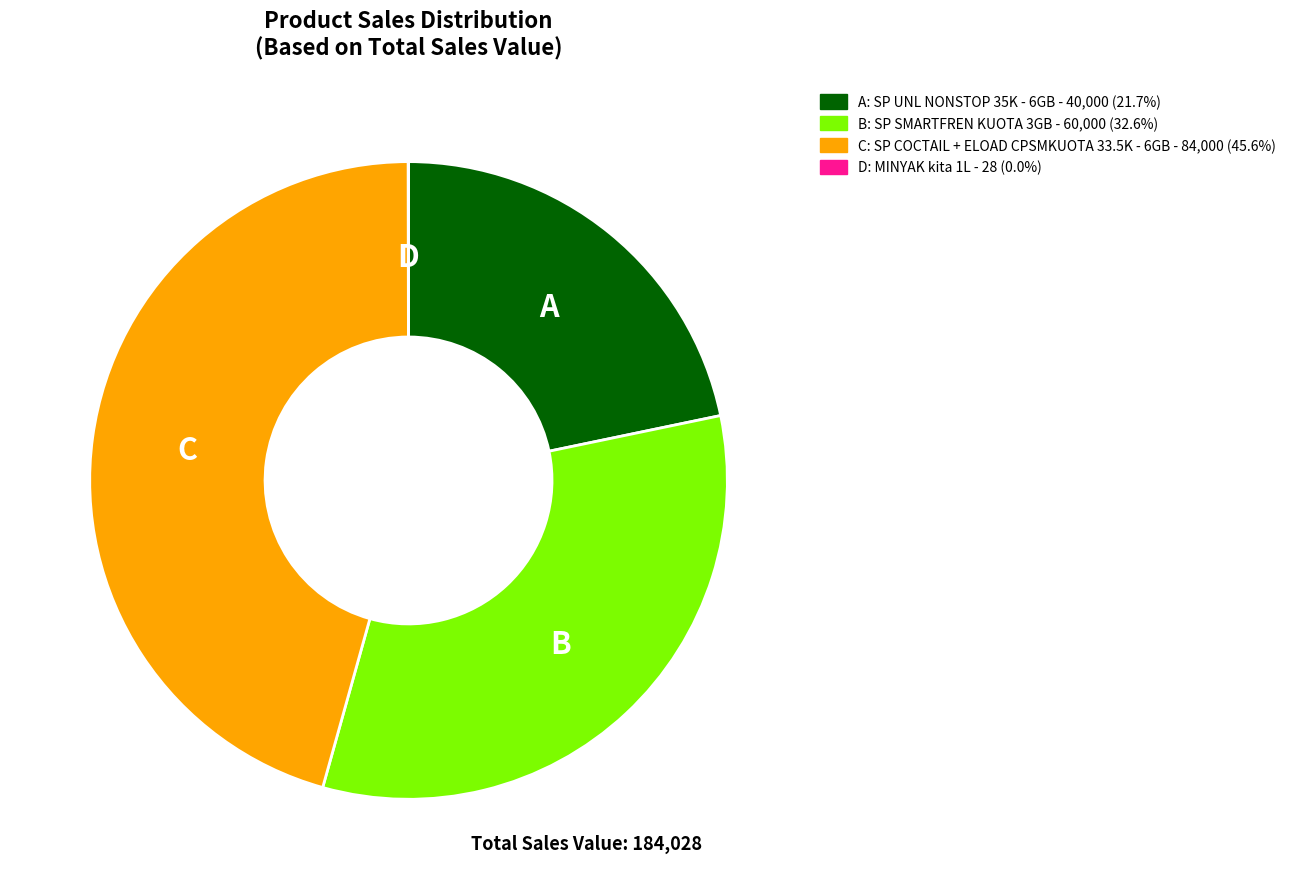

Does any single category account for the majority?

No